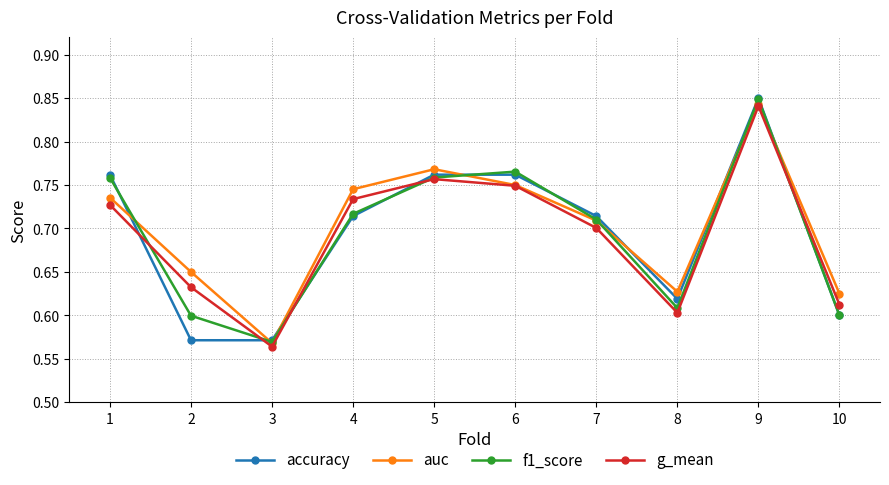

What is the sum of all g_mean values?

6.9